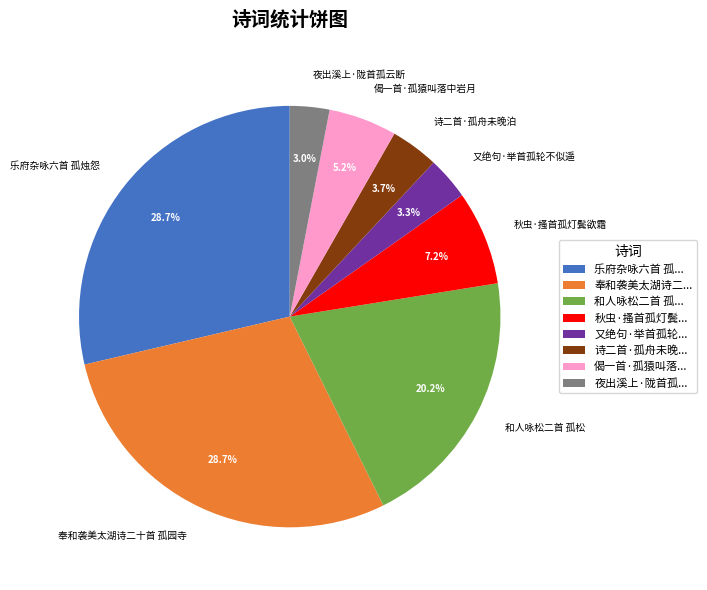

Does 秋虫·搔首孤灯鬓欲霜 represent more than half of the total?

No